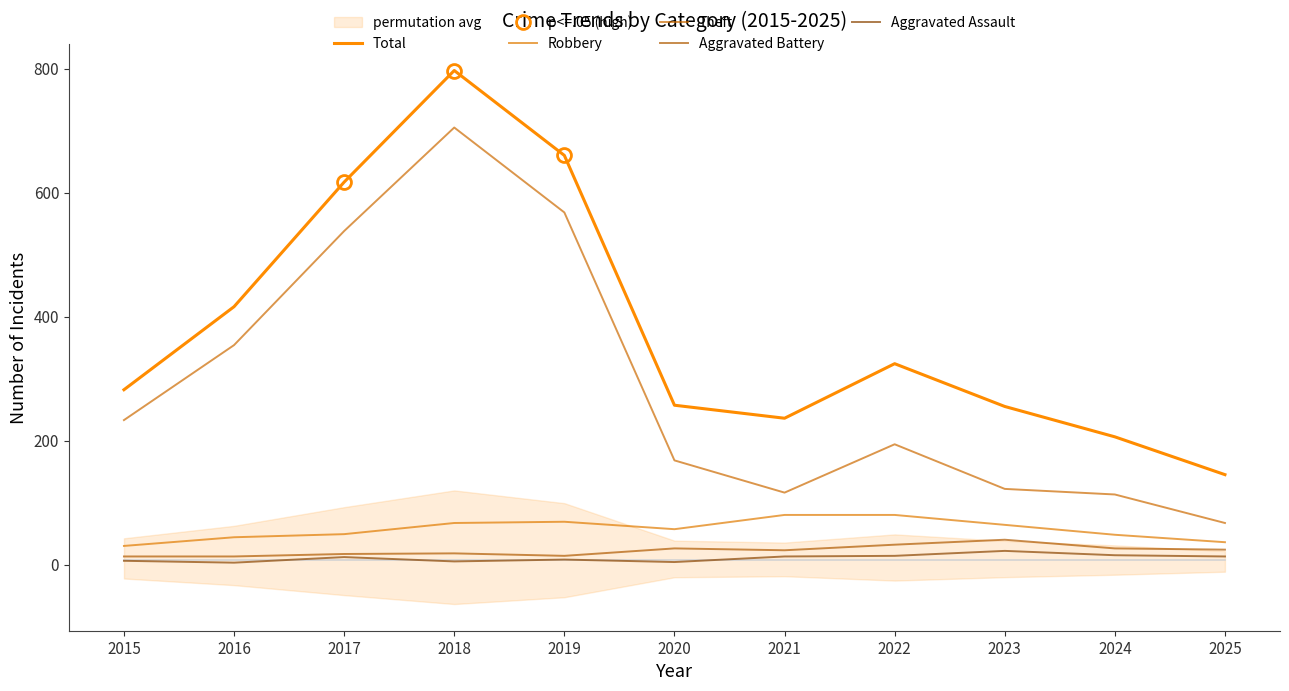

What is the total value across all series at 2022?

644